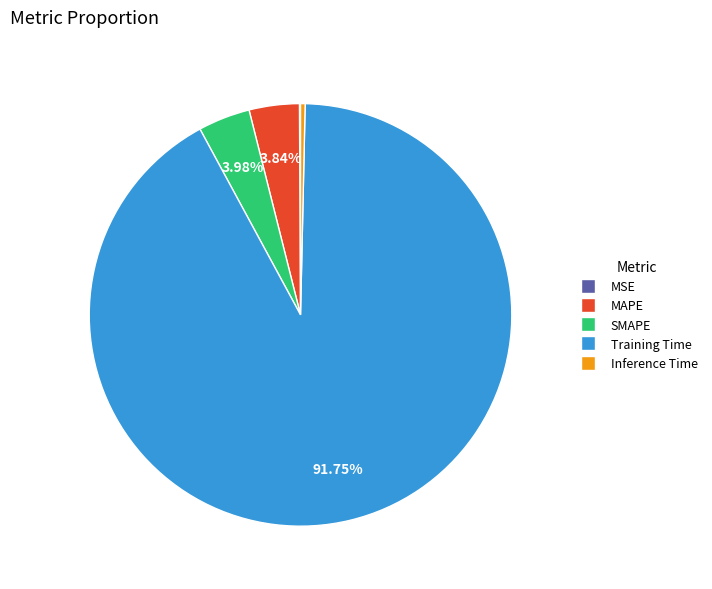

Combined, do Inference Time and SMAPE account for over 50%?

No